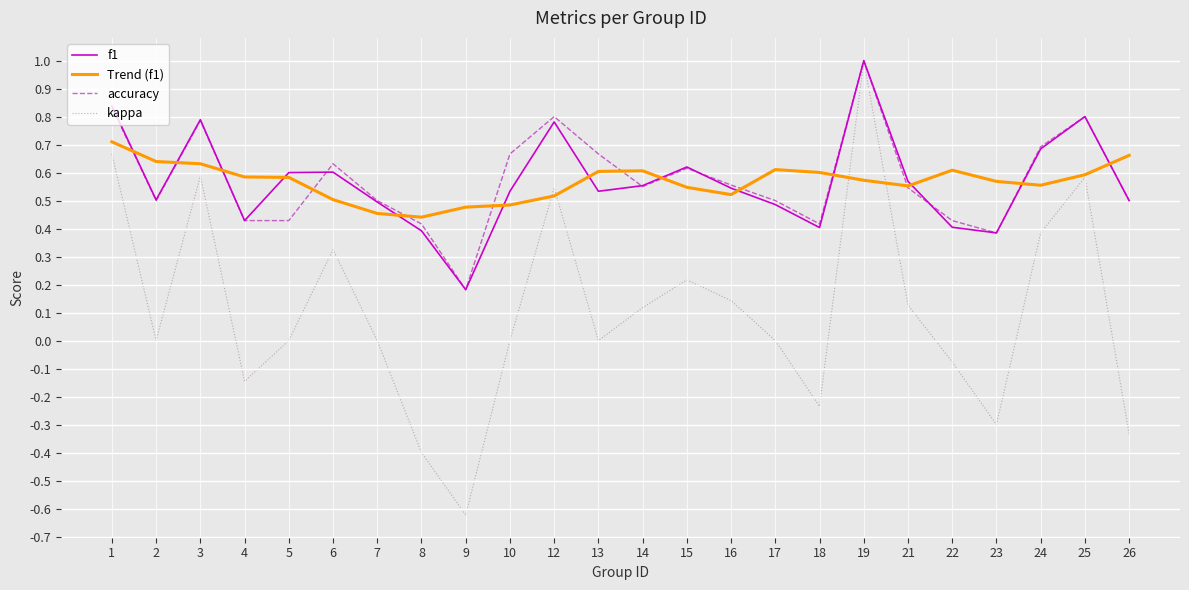

Which series changed the most between 14 and 22?

kappa